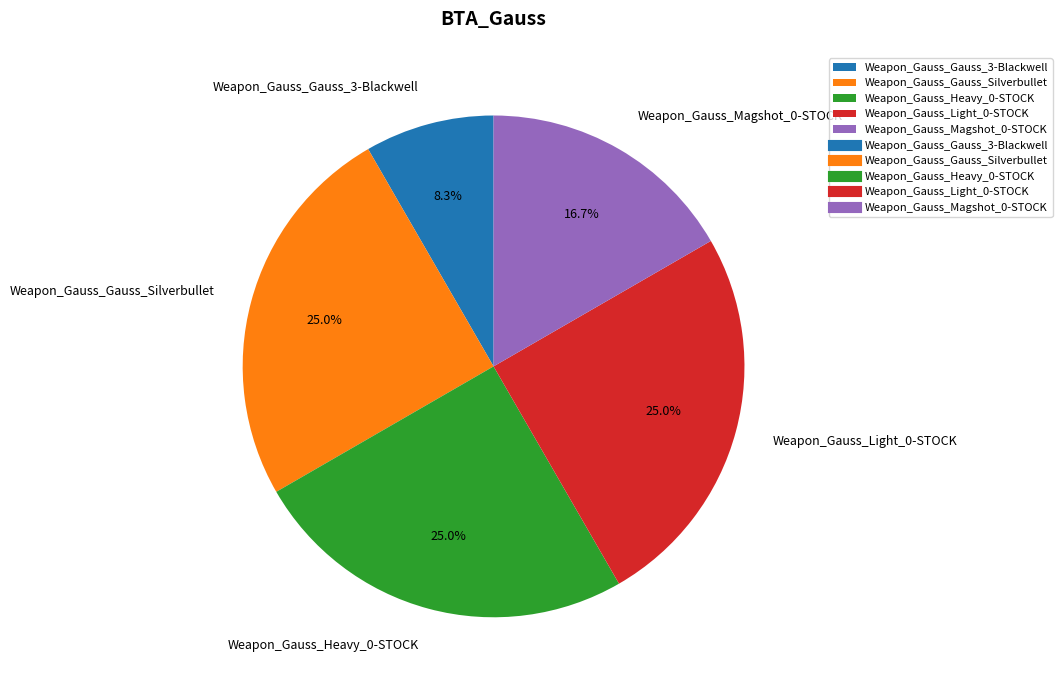

Is Weapon_Gauss_Gauss_Silverbullet the majority of the pie?

No